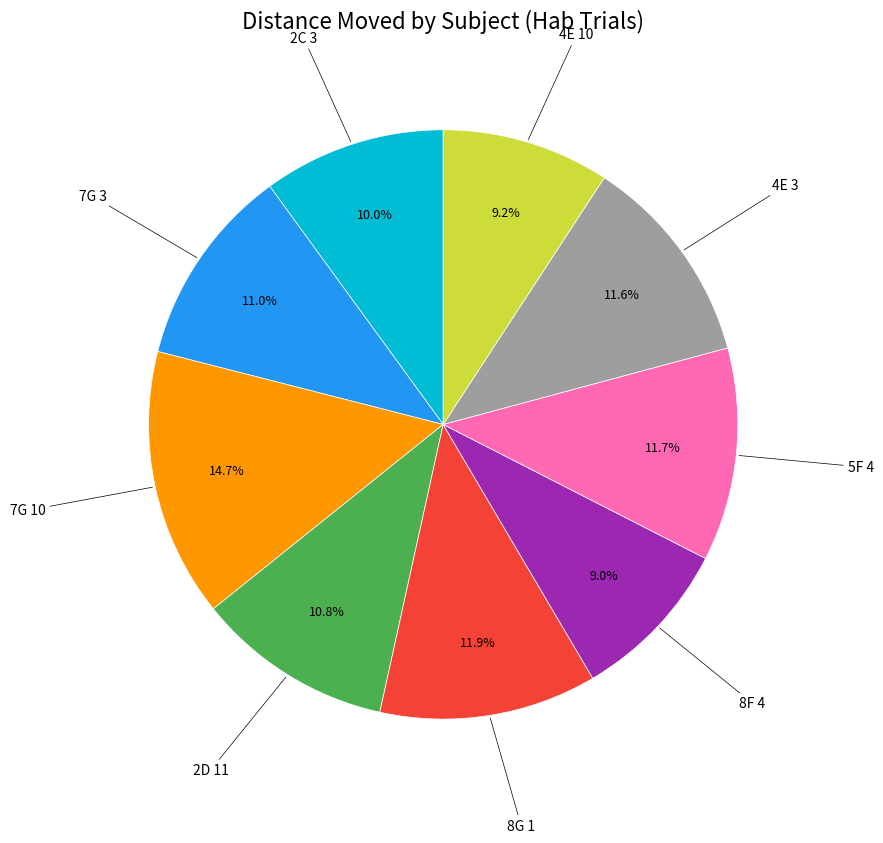

Is there a majority slice in this chart?

No